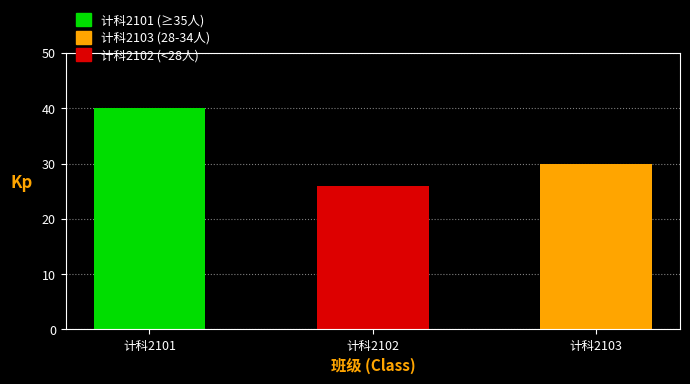

What is the value of the 3rd bar from the left?

30